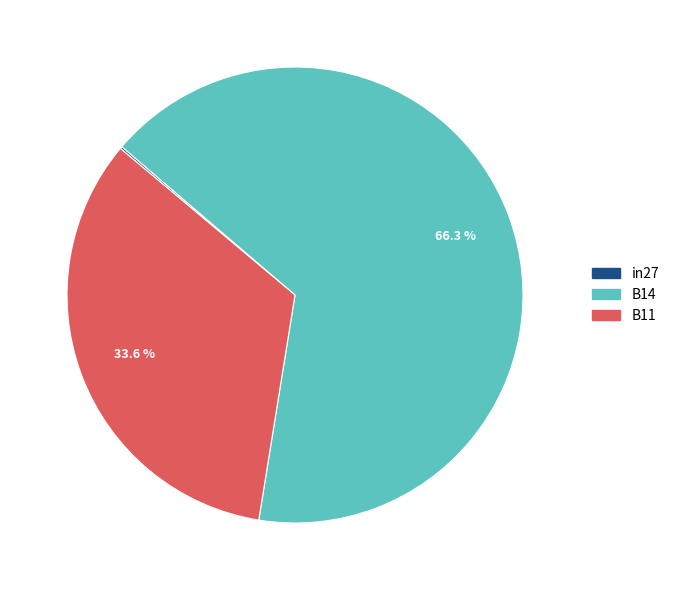

Does B14 represent more than half of the total?

Yes